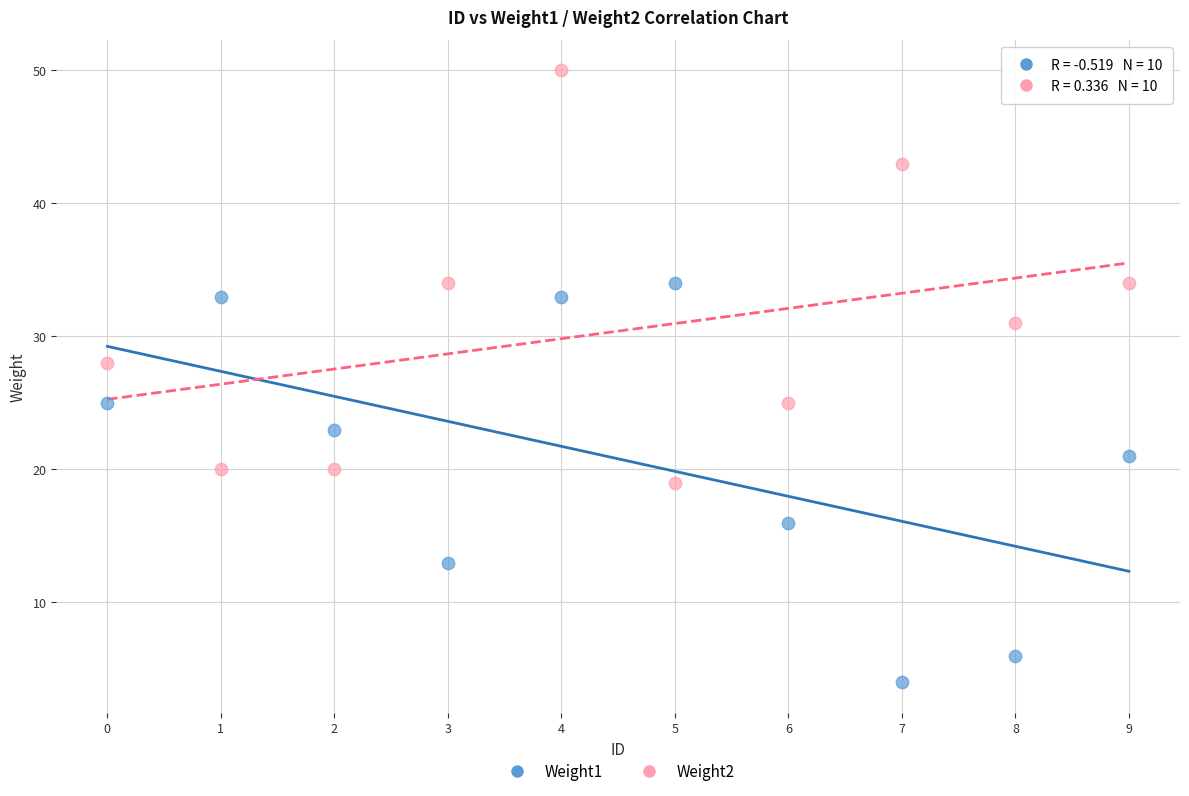

Across all data points, what is the range of Y values (max minus min)?

46